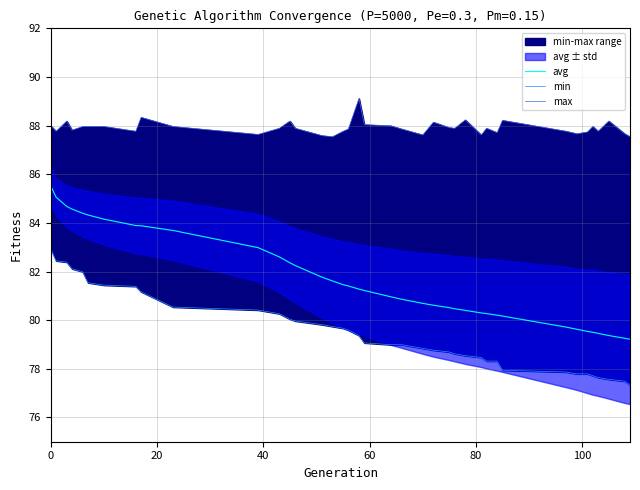

What is the lowest value of the avg series?

79.2